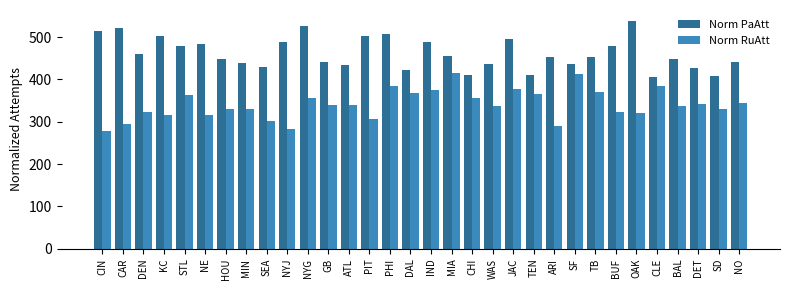

How many data points in Norm PaAtt are less than 454?

16